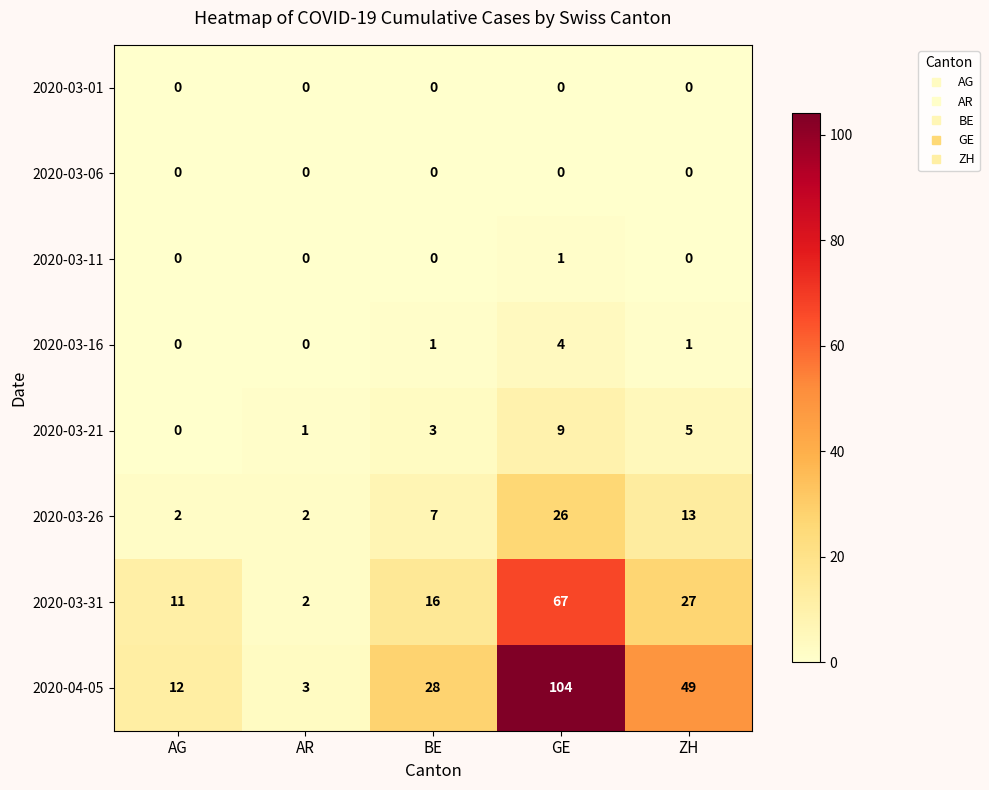

At how many categories does at least one series exceed 6?

4